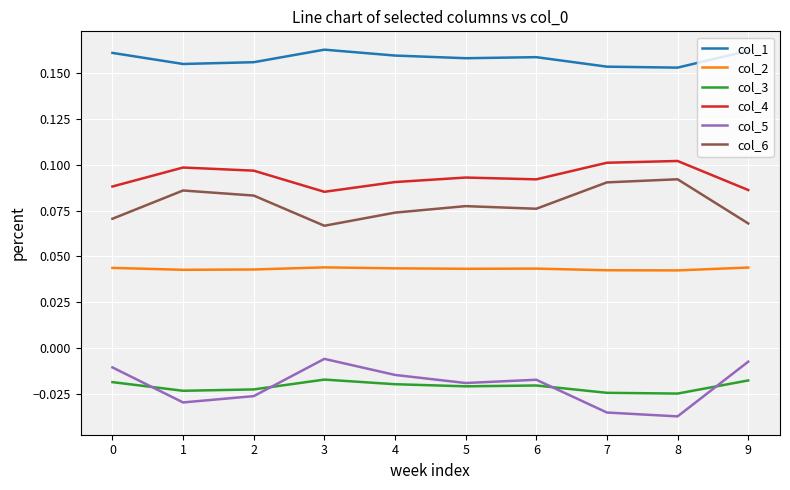

Is this an area chart (filled region under the line)?

No